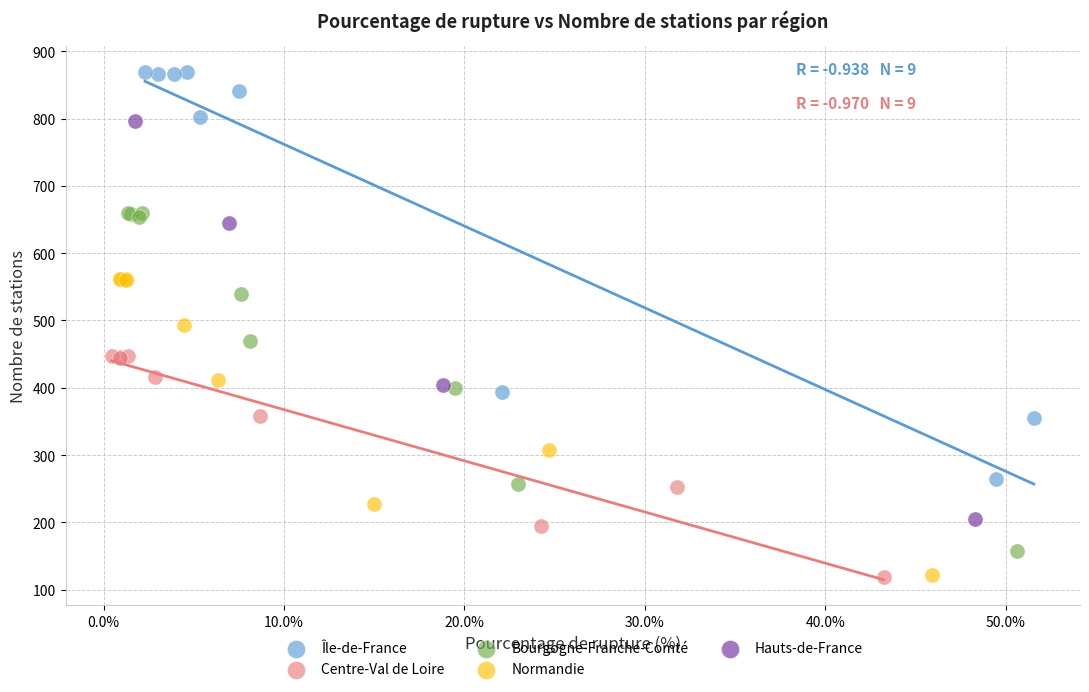

Which series reaches the maximum Y coordinate?

Île-de-France